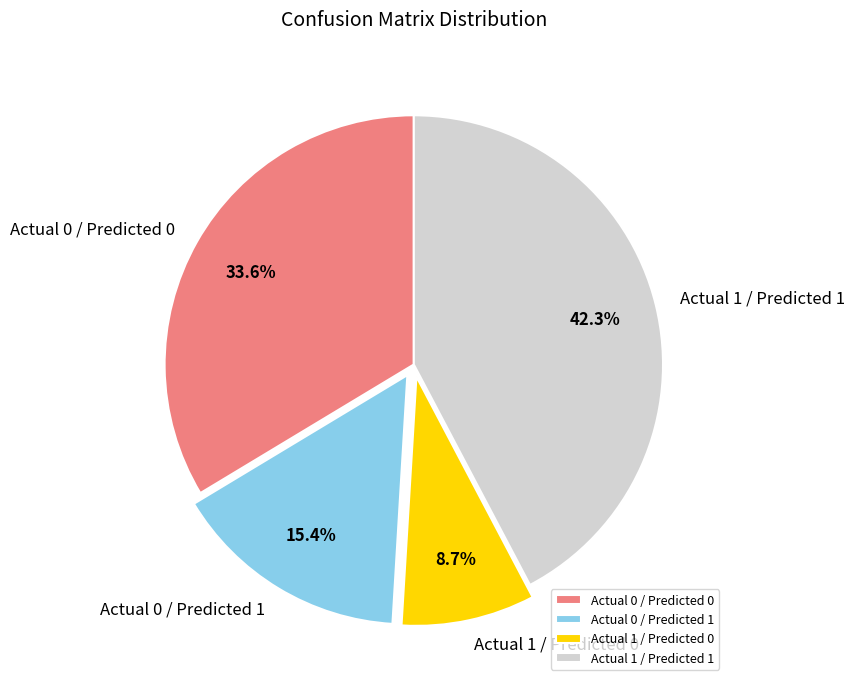

True or false: Actual 0 / Predicted 0 accounts for 34% of the total.

True